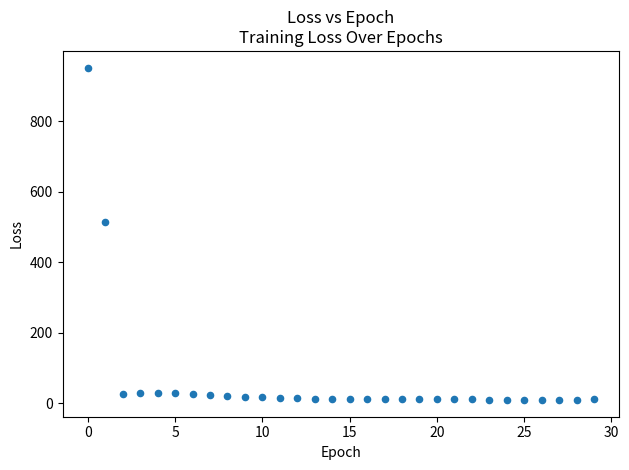

What Y value in the scatter plot is closest to 480?

513.1